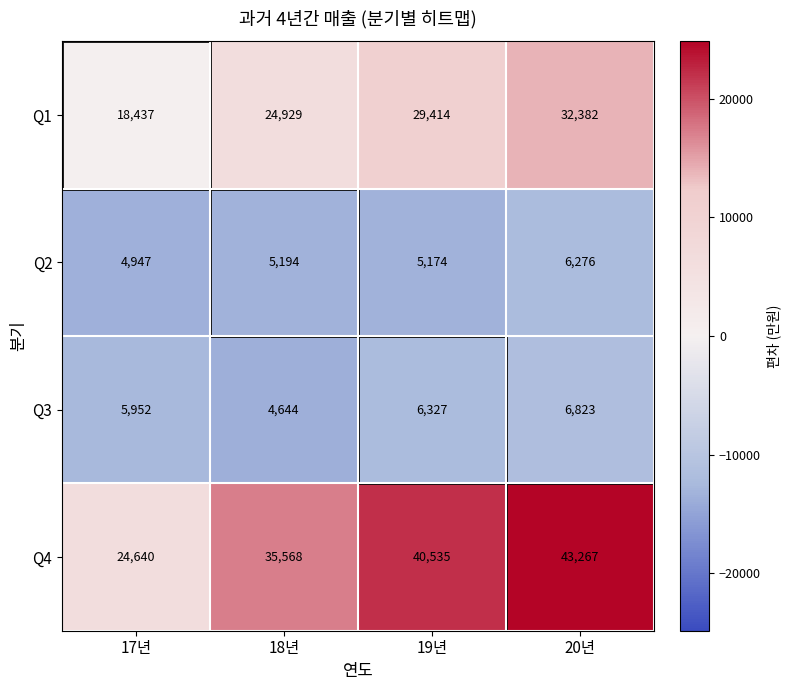

At which label is Q1 closest to 25409?

18년